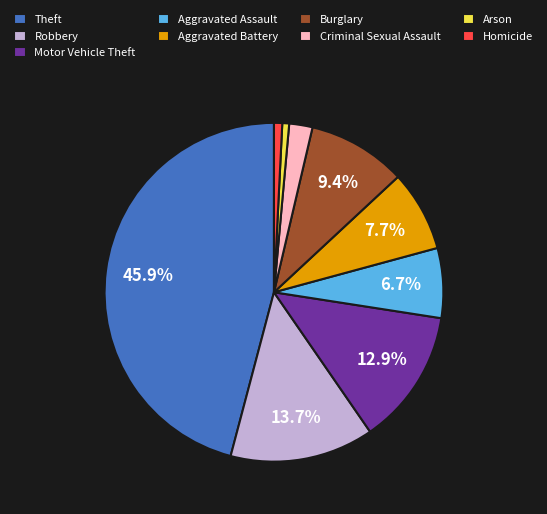

How many slices are in this pie chart?

9